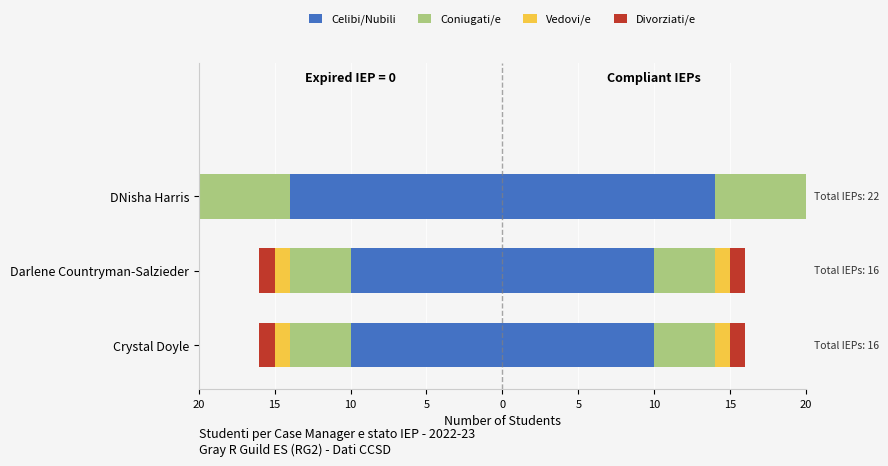

Which series changed the most between 15 and 10?

Celibi/Nubili